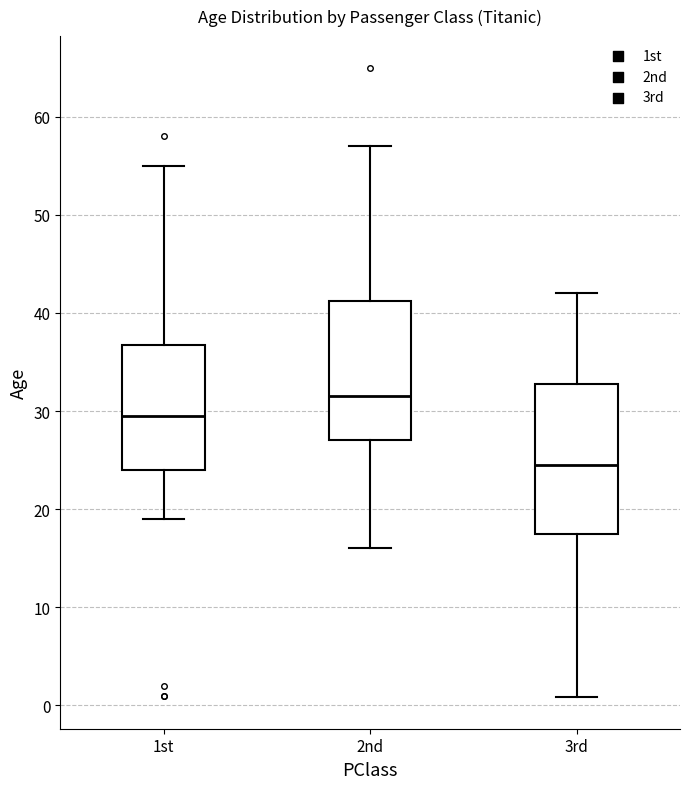

Reading left to right, read every box against the y-axis: the position of its median line, the range the box covers, and the ends of its whiskers. The values are not printed on the chart, so give them approximately, as read against the axis.

1st: median 30, box 24 to 37, whiskers 19 to 55
2nd: median 32, box 27 to 41, whiskers 16 to 57
3rd: median 25, box 18 to 33, whiskers 1 to 42